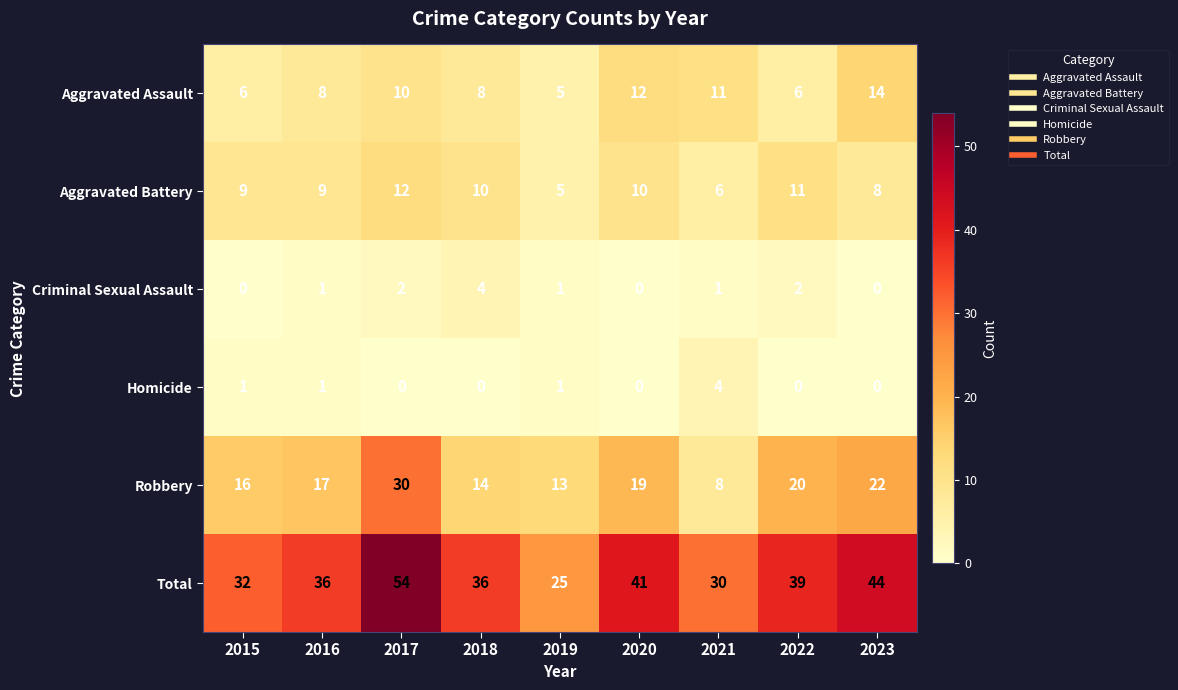

At 2021, list the series in order from largest to smallest.

Total, Aggravated Assault, Robbery, Aggravated Battery, Homicide, Criminal Sexual Assault